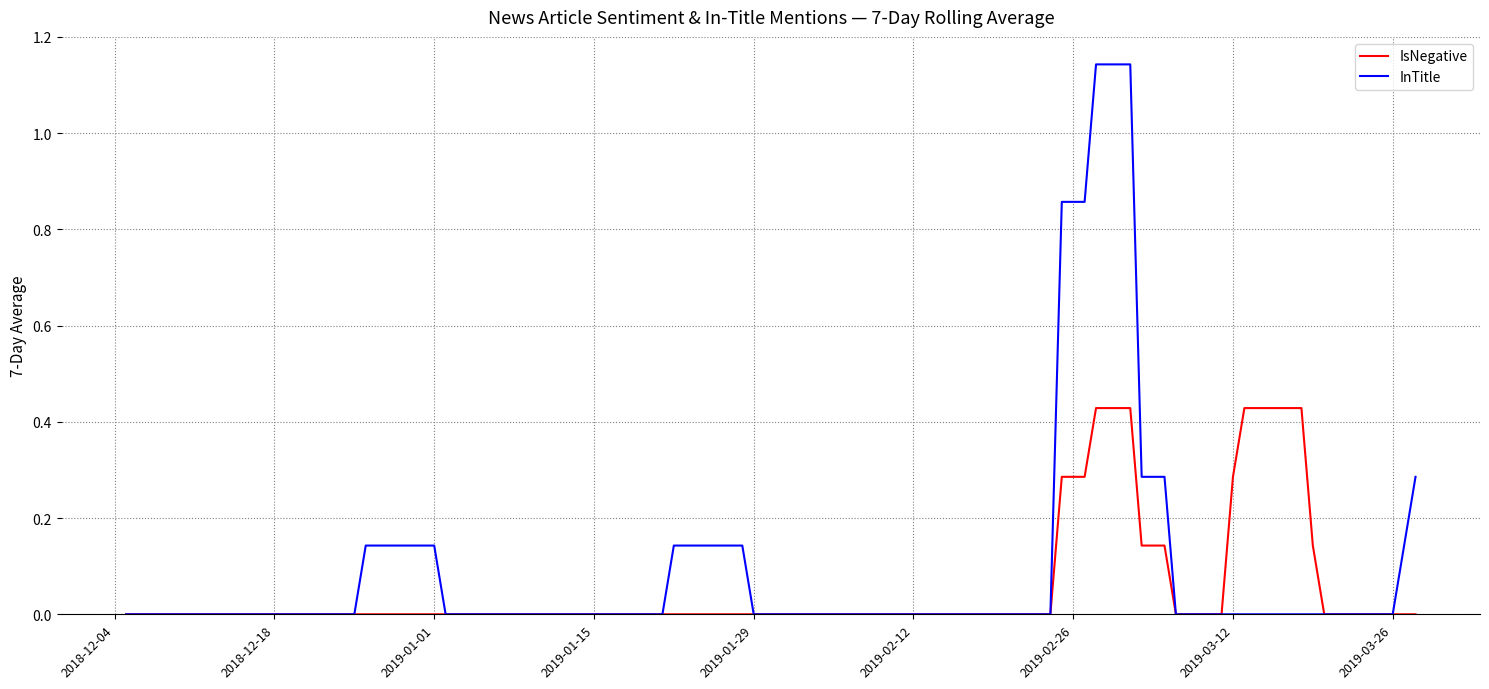

Which series has the widest spread of values?

InTitle